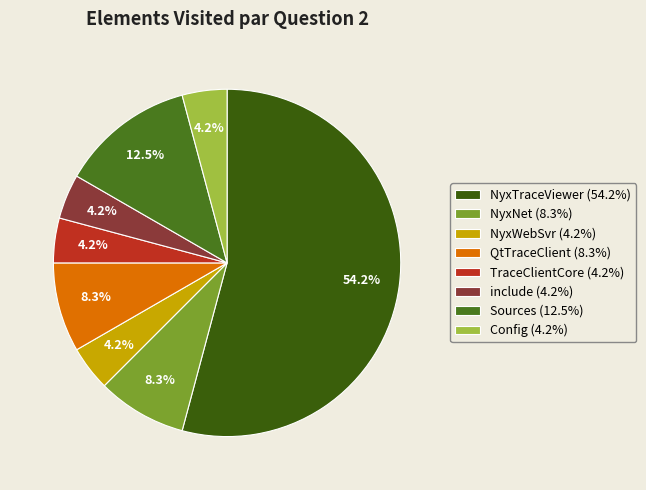

Is it true that include is 4% of the pie?

True